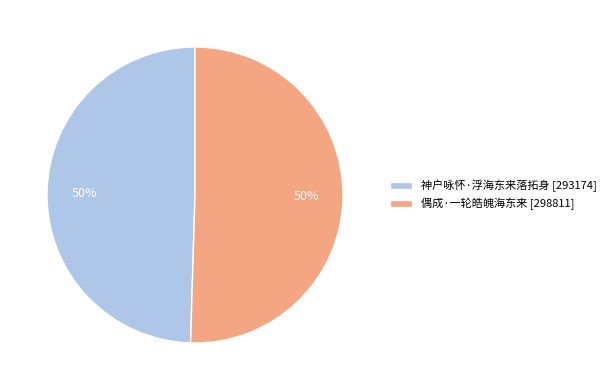

Do 神户咏怀·浮海东来落拓身 [293174] and 偶成·一轮皓魄海东来 [298811] together represent more than half of the pie?

Yes